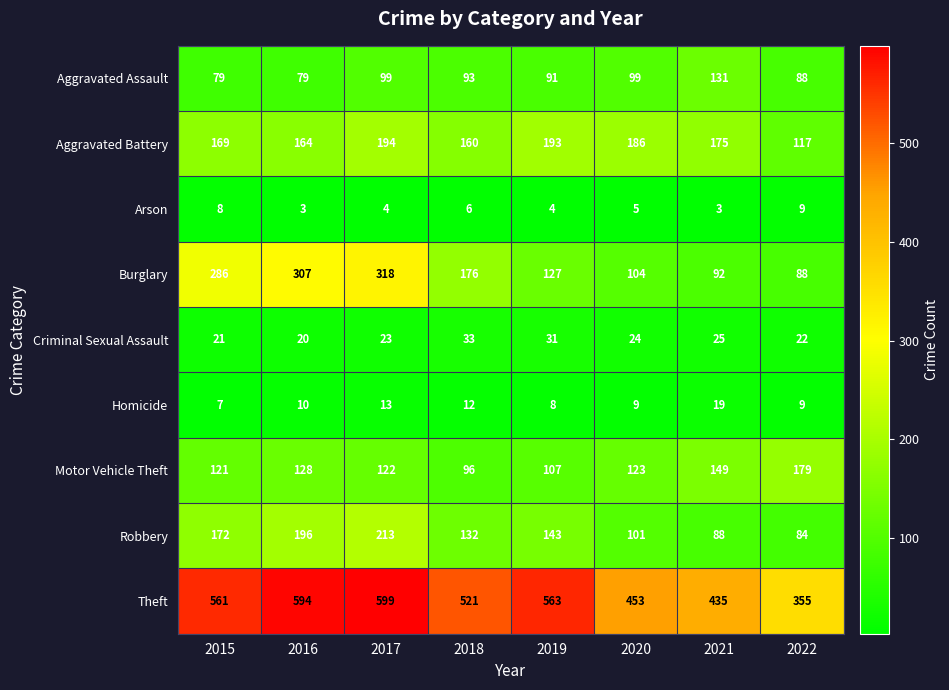

The value of Motor Vehicle Theft at 2022 is 235. True or false?

False